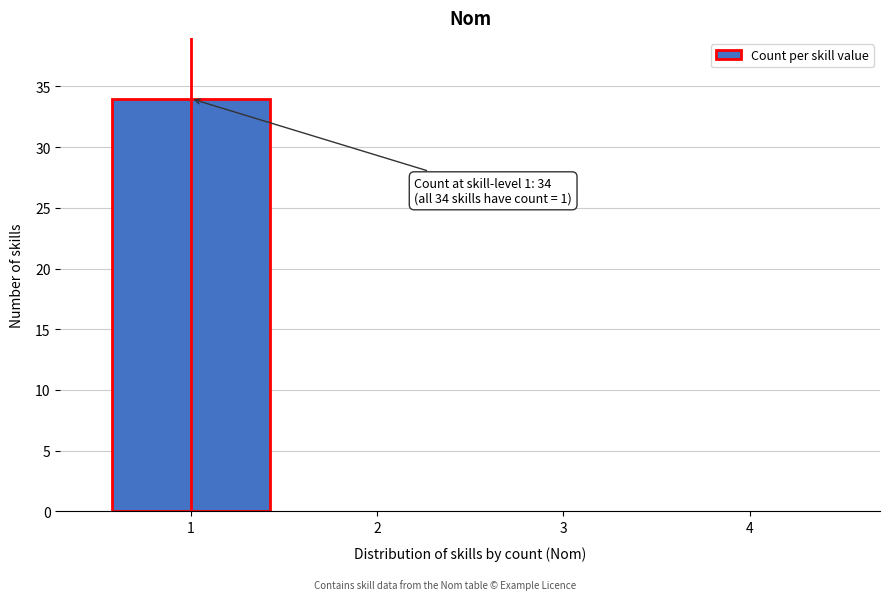

Reading left to right, transcribe all the data shown in this chart.

1=34	2=0	3=0	4=0